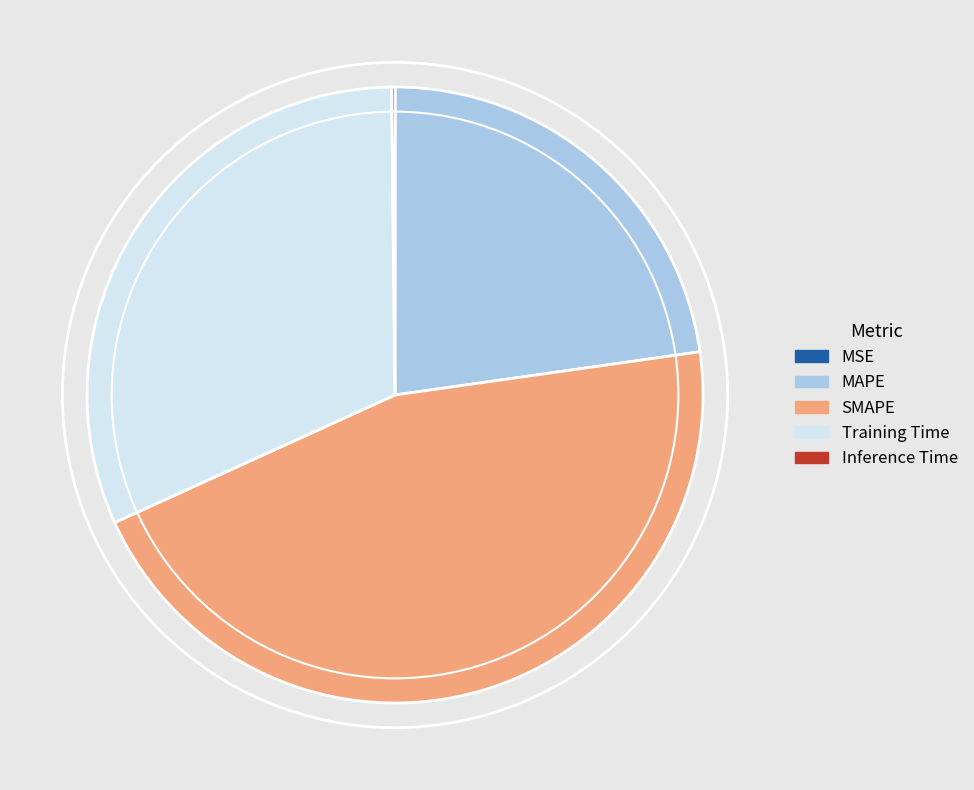

Which has a higher value, Training Time or SMAPE?

SMAPE